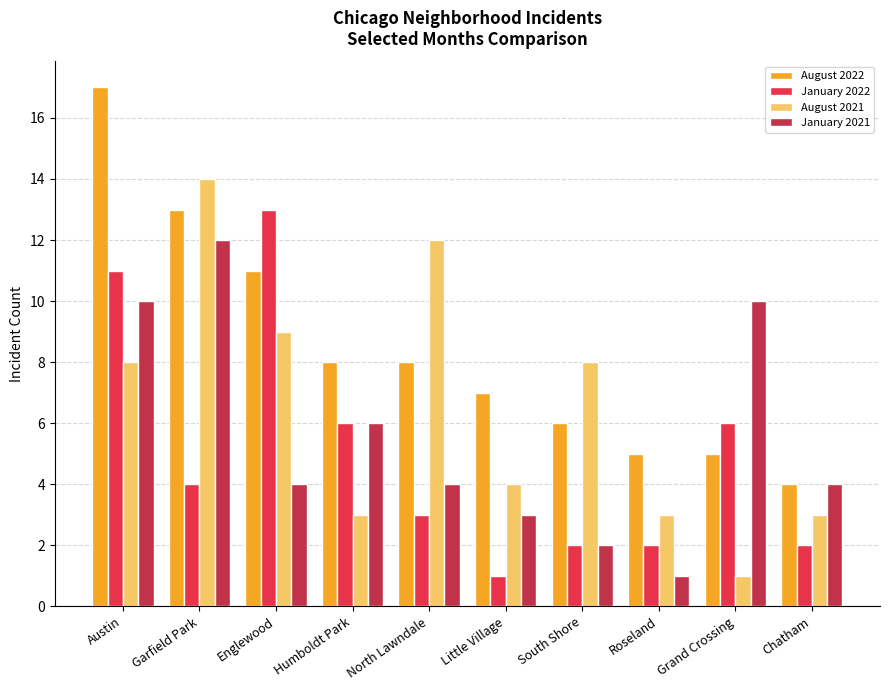

Reading right to left, list all the values displayed in this chart.

August 2022: Chatham=4	Grand Crossing=5	Roseland=5	South Shore=6	Little Village=7	North Lawndale=8	Humboldt Park=8	Englewood=11	Garfield Park=13	Austin=17
January 2022: Chatham=2	Grand Crossing=6	Roseland=2	South Shore=2	Little Village=1	North Lawndale=3	Humboldt Park=6	Englewood=13	Garfield Park=4	Austin=11
August 2021: Chatham=3	Grand Crossing=1	Roseland=3	South Shore=8	Little Village=4	North Lawndale=12	Humboldt Park=3	Englewood=9	Garfield Park=14	Austin=8
January 2021: Chatham=4	Grand Crossing=10	Roseland=1	South Shore=2	Little Village=3	North Lawndale=4	Humboldt Park=6	Englewood=4	Garfield Park=12	Austin=10